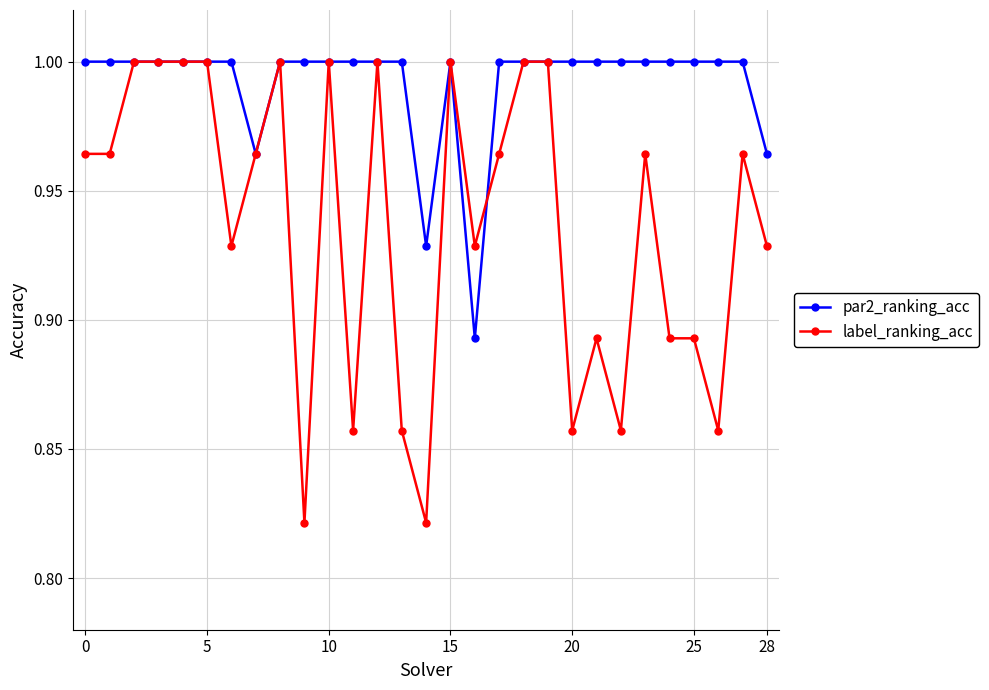

Which series has the widest spread of values?

label_ranking_acc